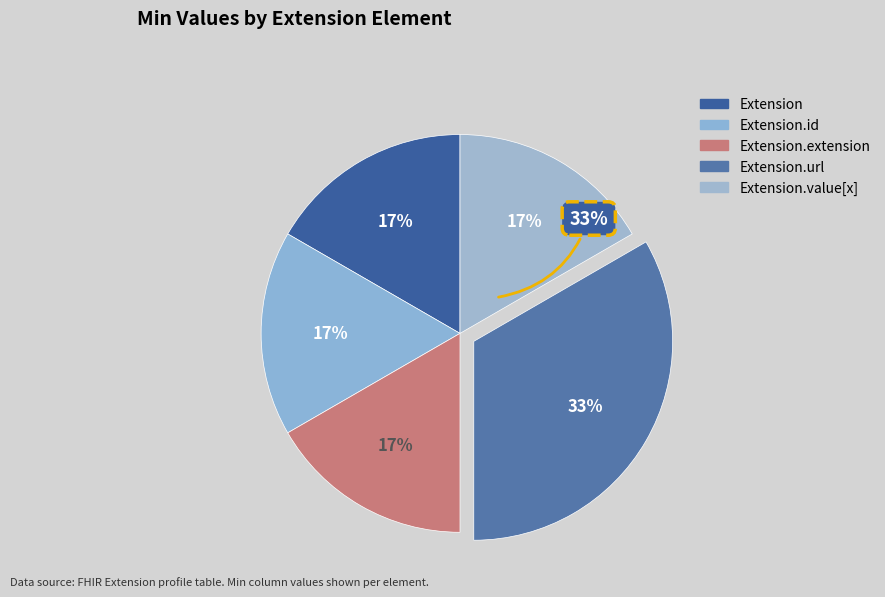

Which slice is the smallest?

Extension